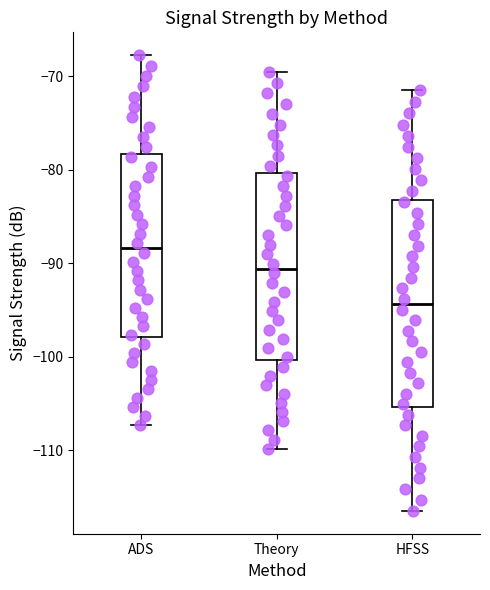

Which box is the tallest, from its lower edge to its upper edge?

HFSS